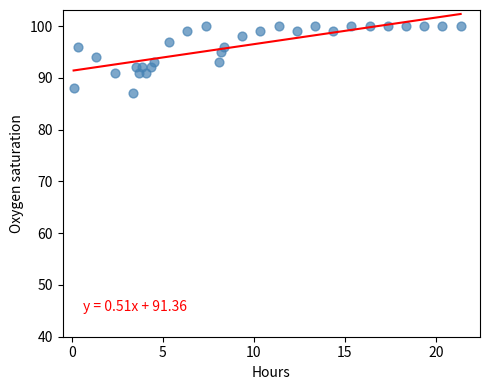

What is the range of Y values (max minus min)?

13